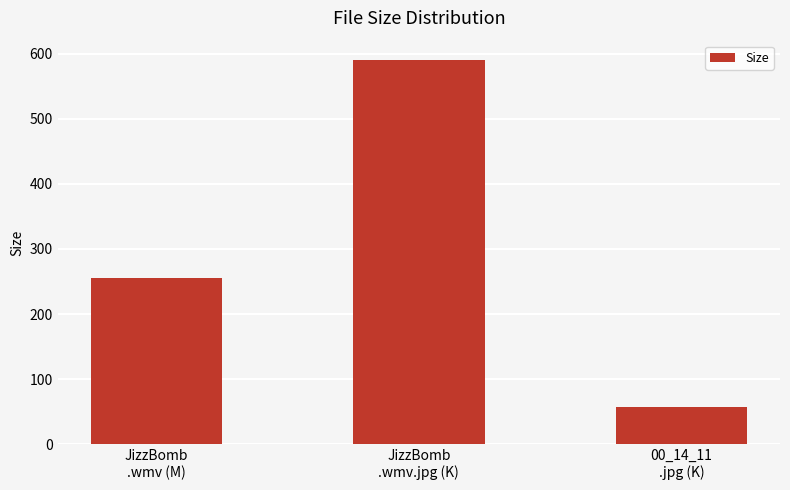

Rank the categories by value from lowest to highest.

00_14_11
.jpg (K), JizzBomb
.wmv (M), JizzBomb
.wmv.jpg (K)